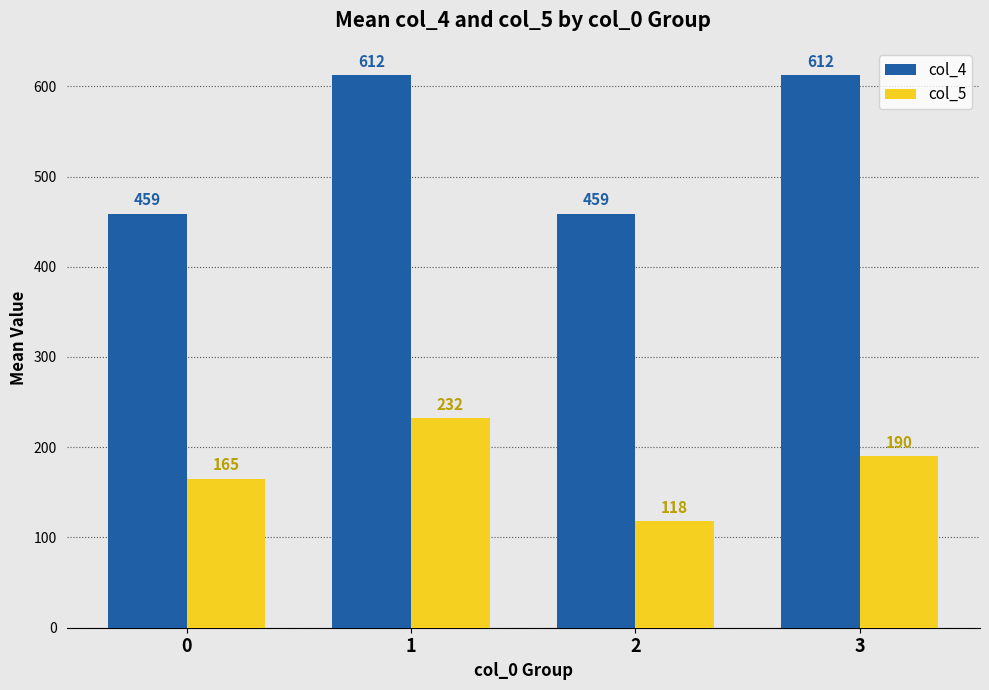

Are the bars horizontal?

No